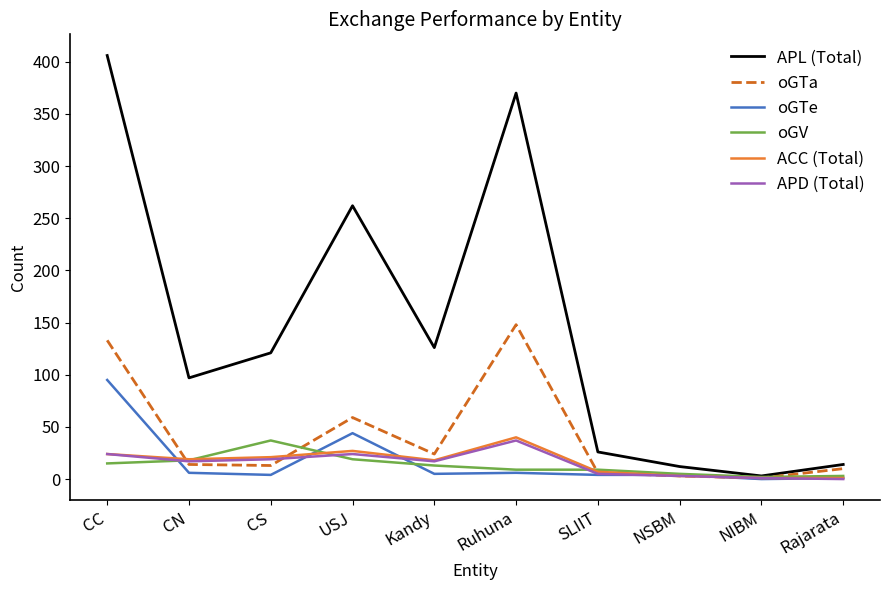

Which category has the highest value in the oGV series?

CS